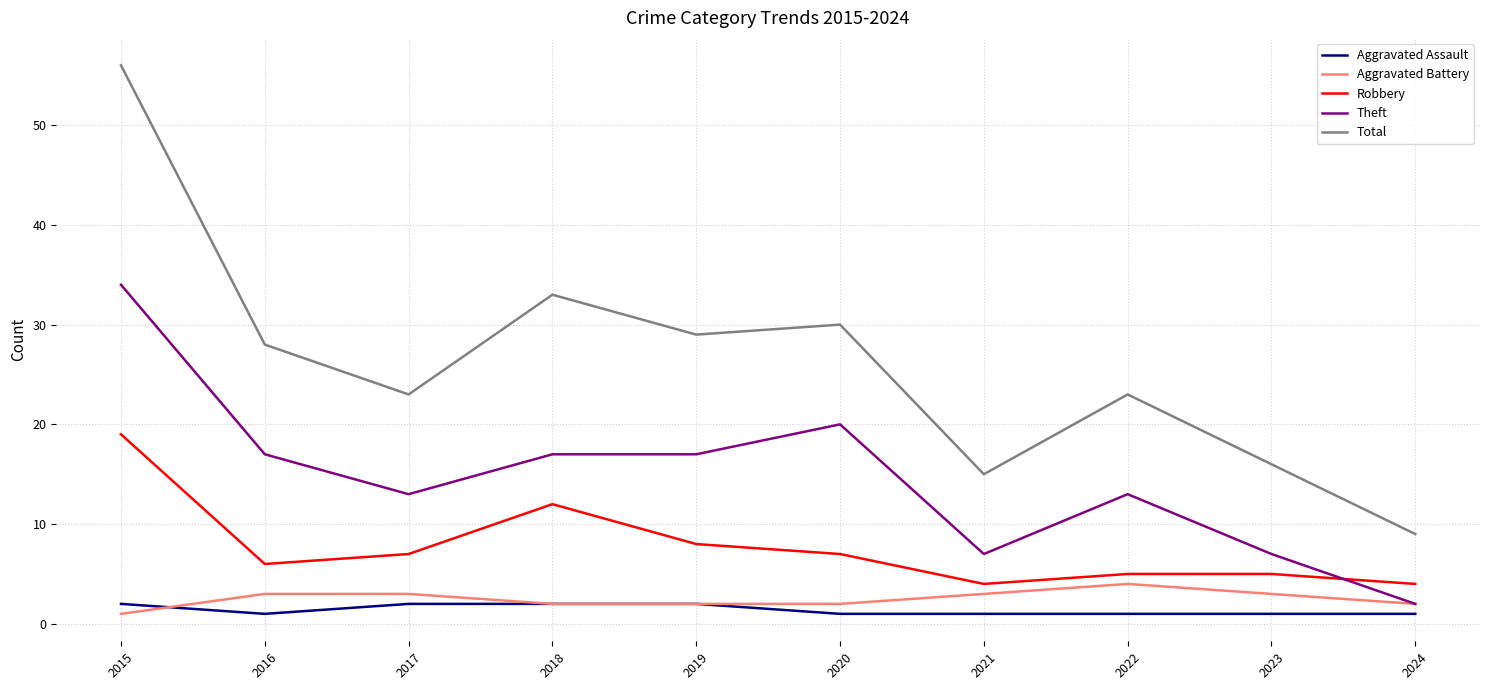

Which series has the largest total across all categories?

Total